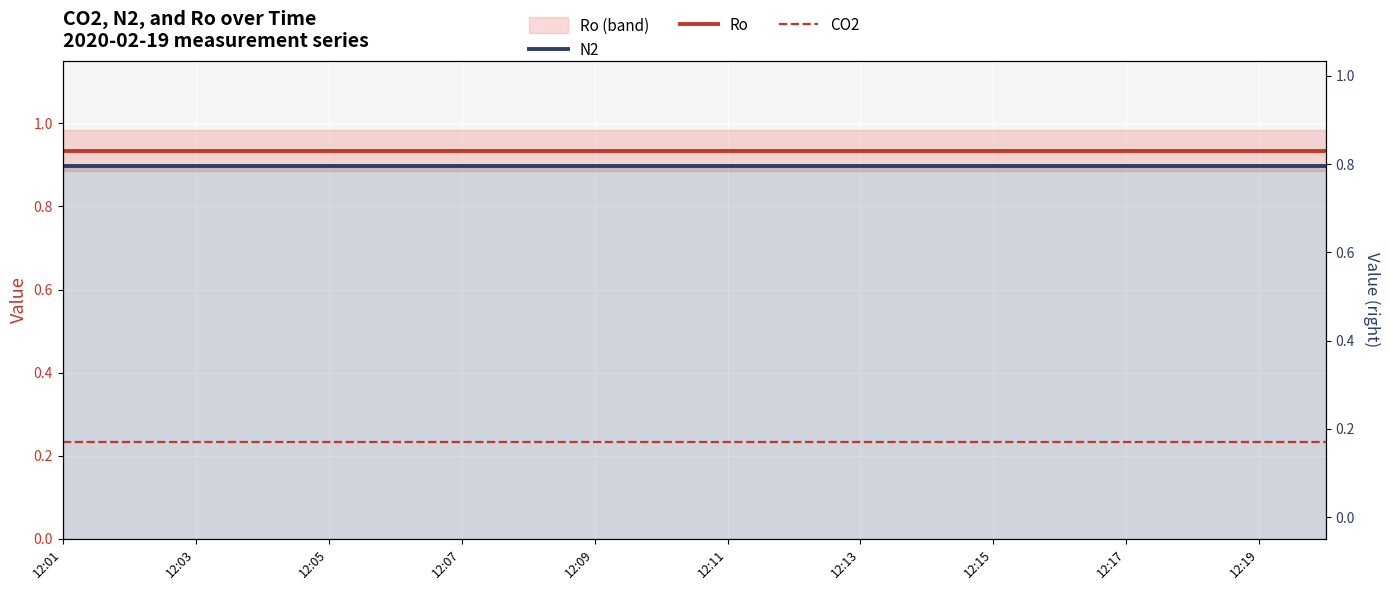

How many lines are shown in the chart?

3